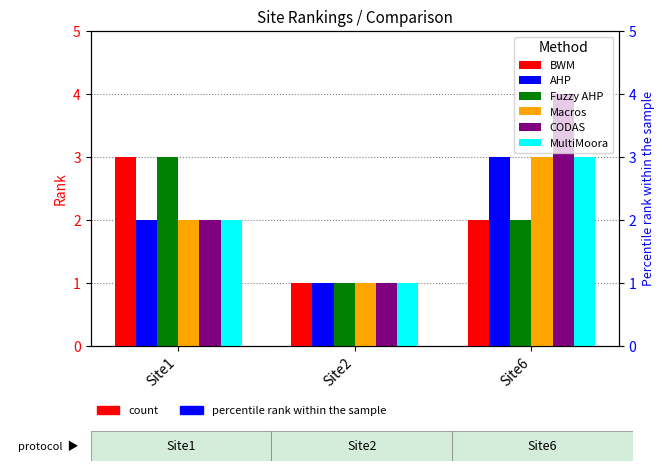

Are the bars grouped side by side (vs. stacked)?

Yes